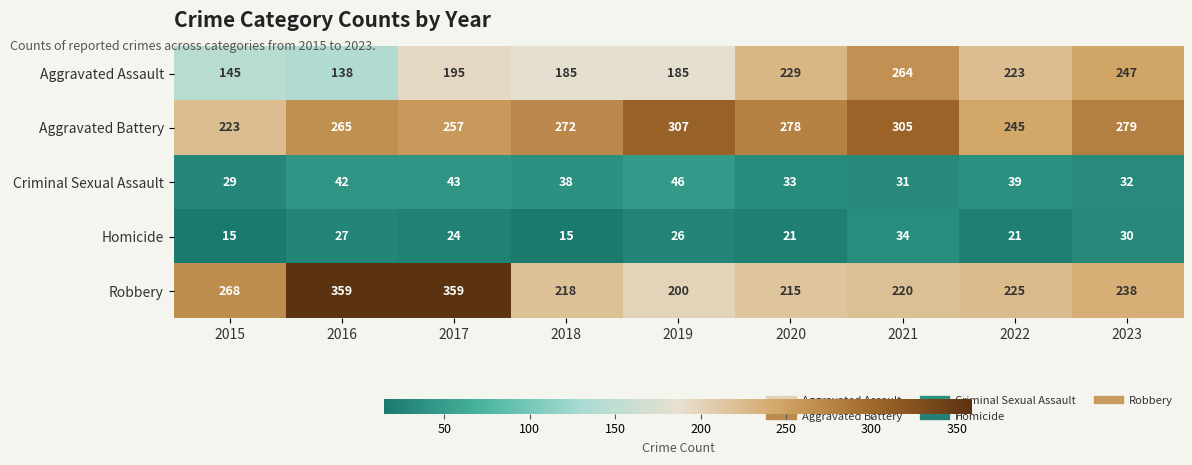

The Aggravated Assault series shows 68 at 2017. True or false?

False